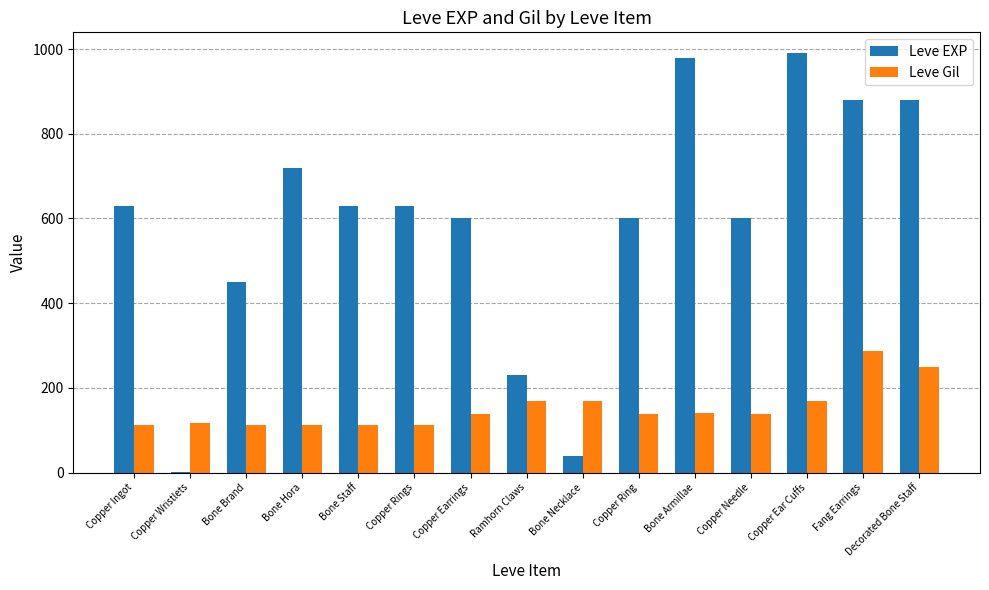

Which series has the largest total across all categories?

Leve EXP